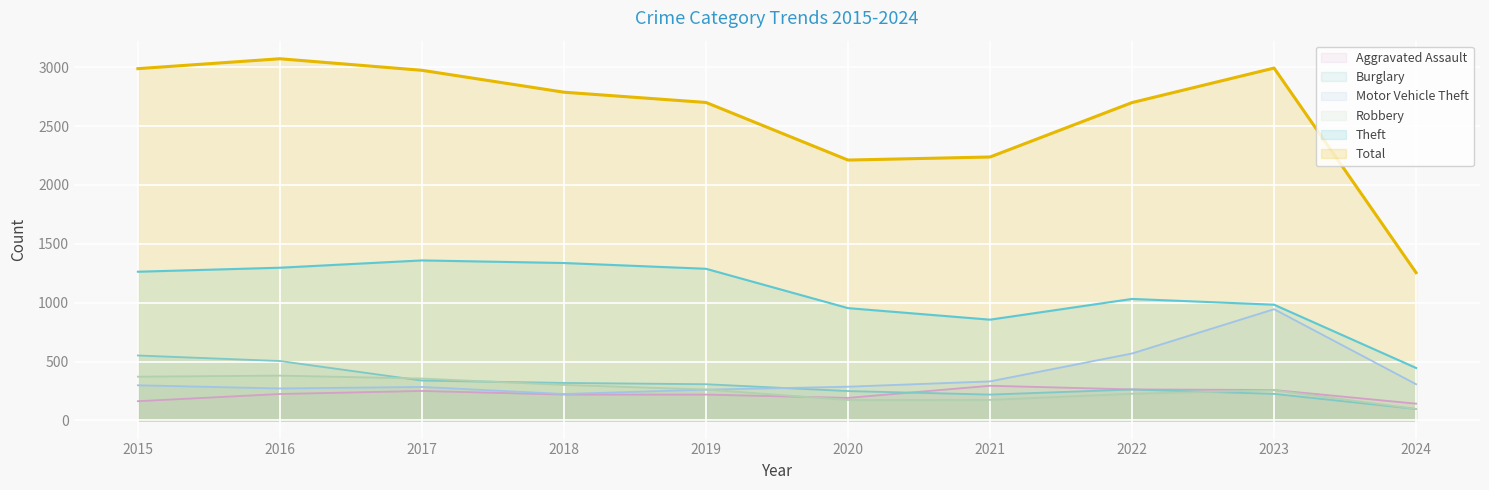

What is the smallest value displayed?

98